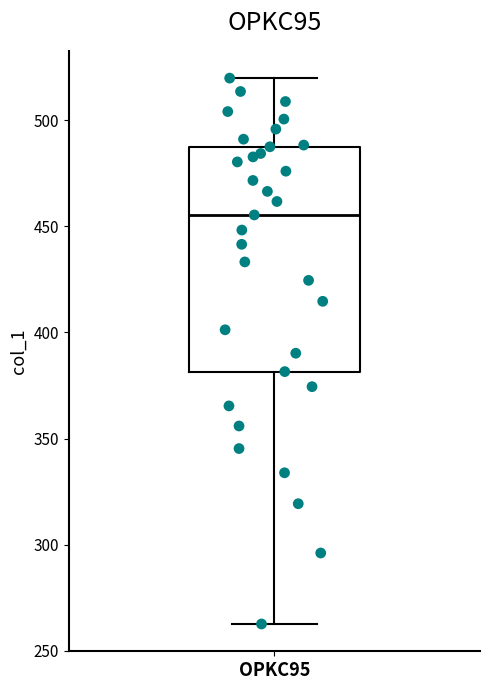

Where does the lower whisker of the box for OPKC95 end on the y-axis? The values are not printed on the chart, so give them approximately, as read against the axis.

265